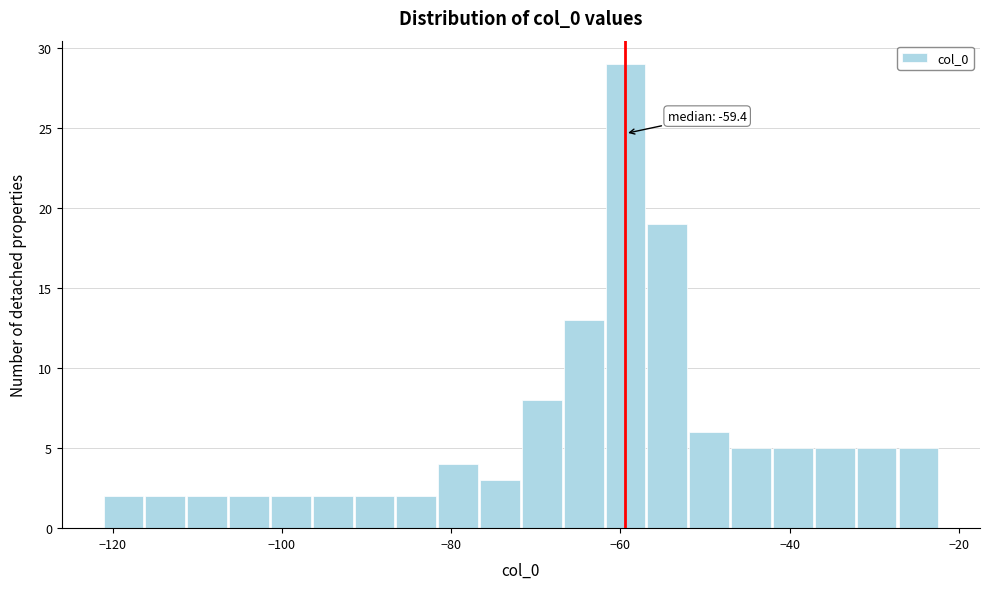

Around what value on the x-axis is the tallest bar? Give the approximate position of its centre, as read against the axis.

-60